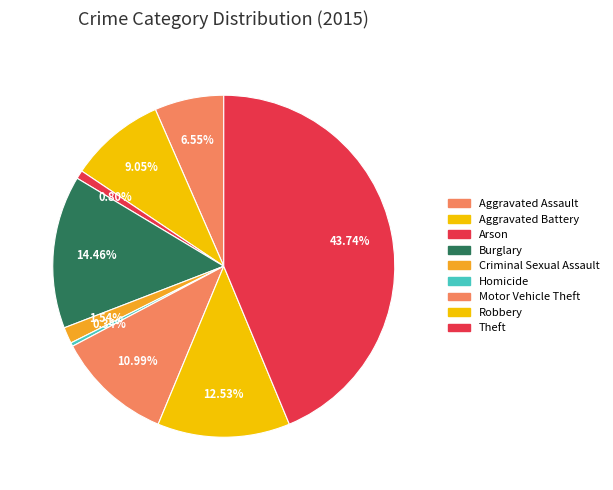

To the nearest percent, what is the combined percentage of Arson and Motor Vehicle Theft?

12%